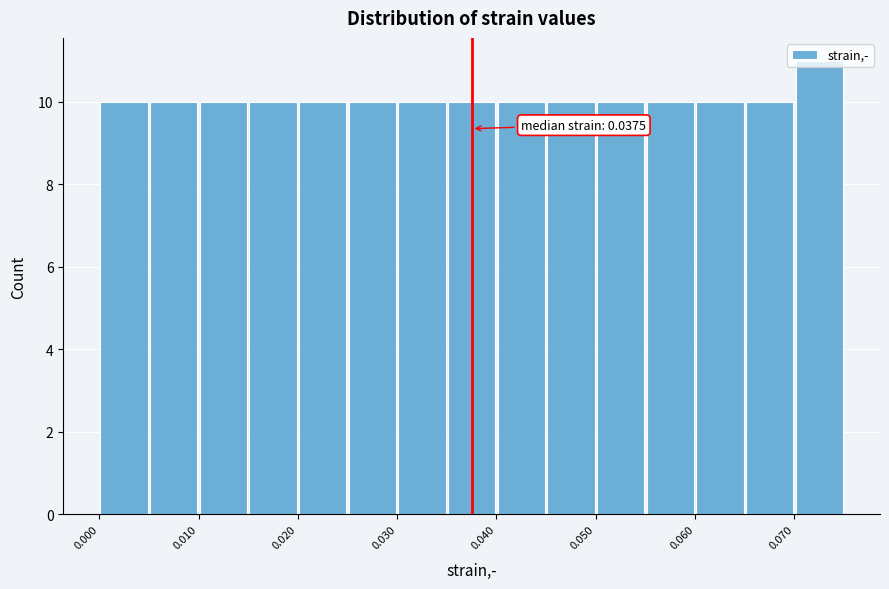

Which range on the x-axis has the tallest bar?

0.070 to 0.075